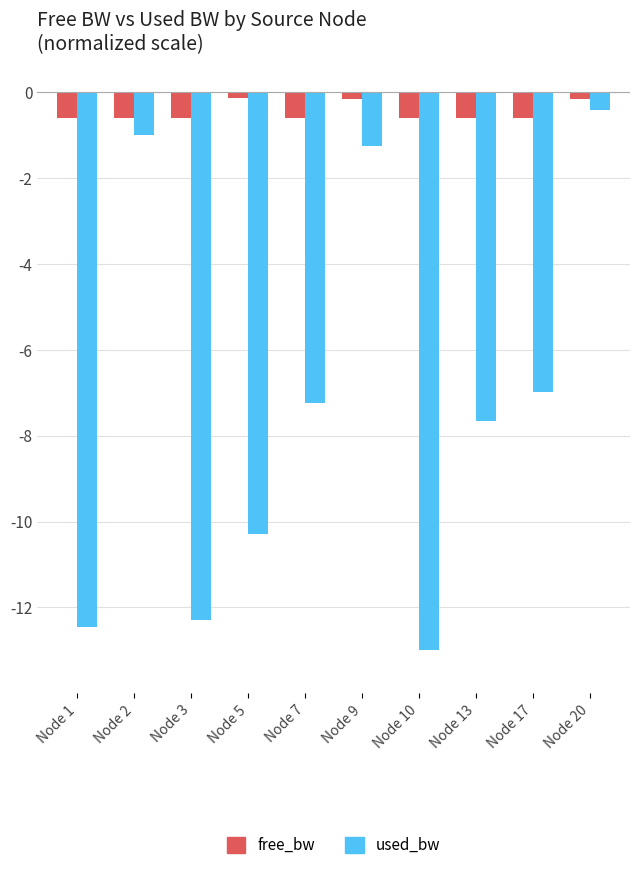

The value of used_bw at Node 5 is -10.3. True or false?

True